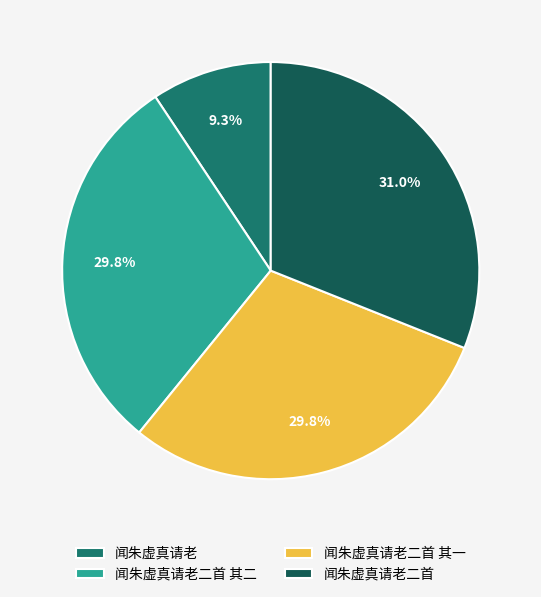

Which has a higher value, 闻朱虚真请老二首 其一 or 闻朱虚真请老二首?

闻朱虚真请老二首